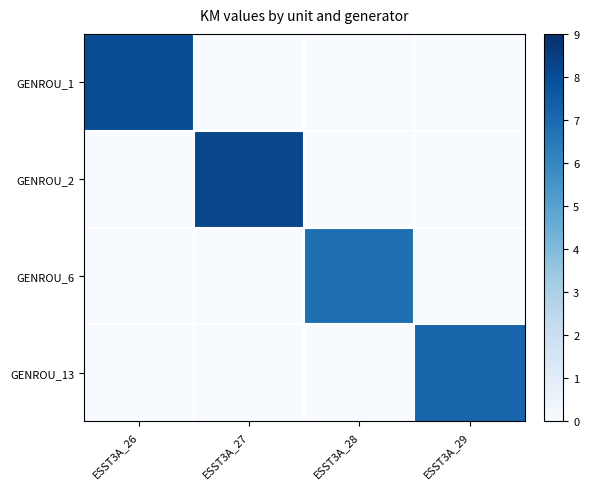

Reading right to left, what are all the values shown in this chart?

GENROU_1: ESST3A_29=0.0	ESST3A_28=0.0	ESST3A_27=0.0	ESST3A_26=8.0
GENROU_2: ESST3A_29=0.0	ESST3A_28=0.0	ESST3A_27=8.2	ESST3A_26=0.0
GENROU_6: ESST3A_29=0.0	ESST3A_28=6.8	ESST3A_27=0.0	ESST3A_26=0.0
GENROU_13: ESST3A_29=7.2	ESST3A_28=0.0	ESST3A_27=0.0	ESST3A_26=0.0